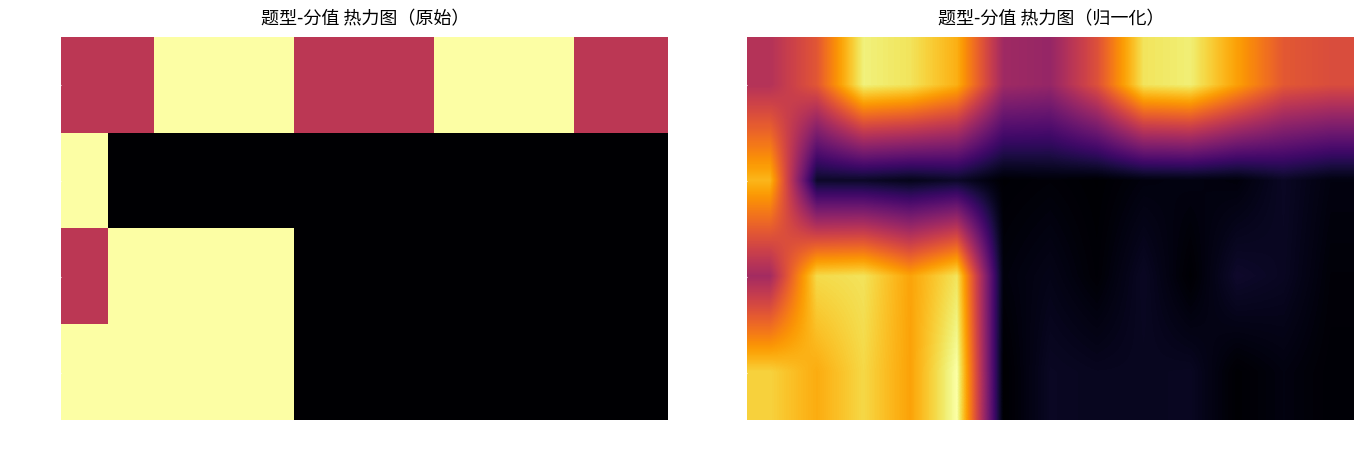

Rank the series by their maximum value, from highest to lowest.

判断题, 单选, 判断, 多选